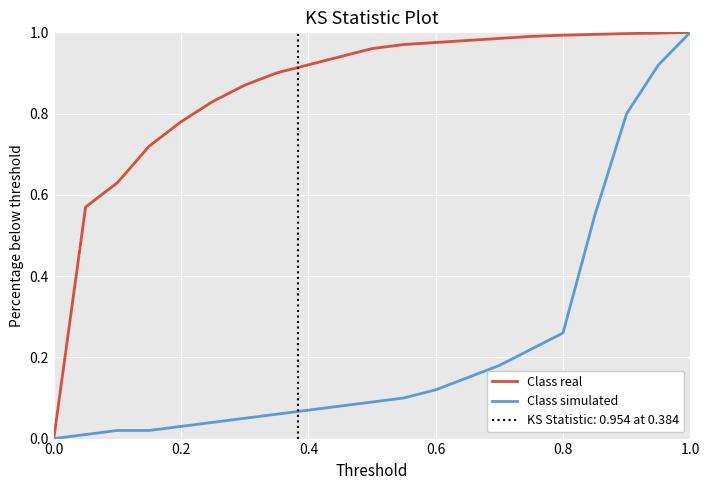

What is the maximum value shown in the chart?

1.0